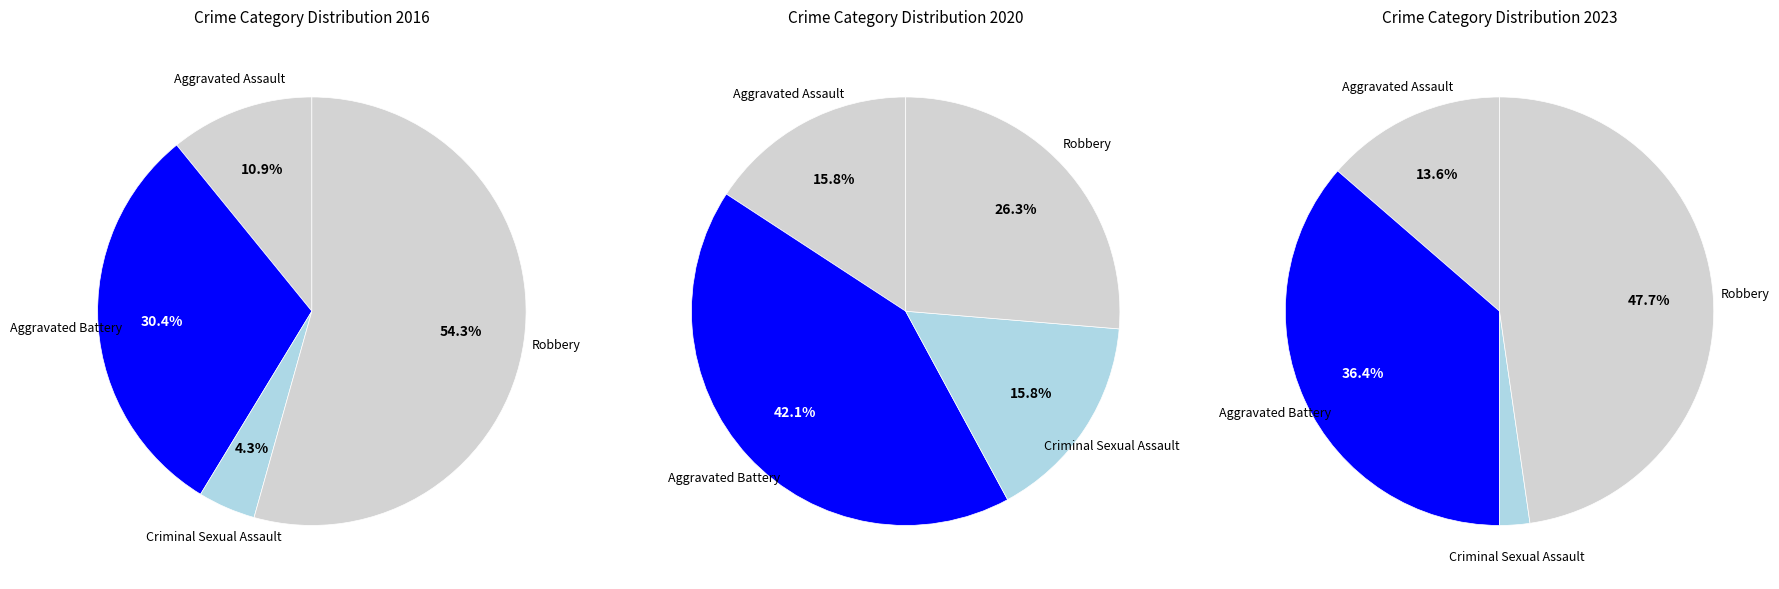

To the nearest percent, what portion does Criminal Sexual Assault represent?

4%